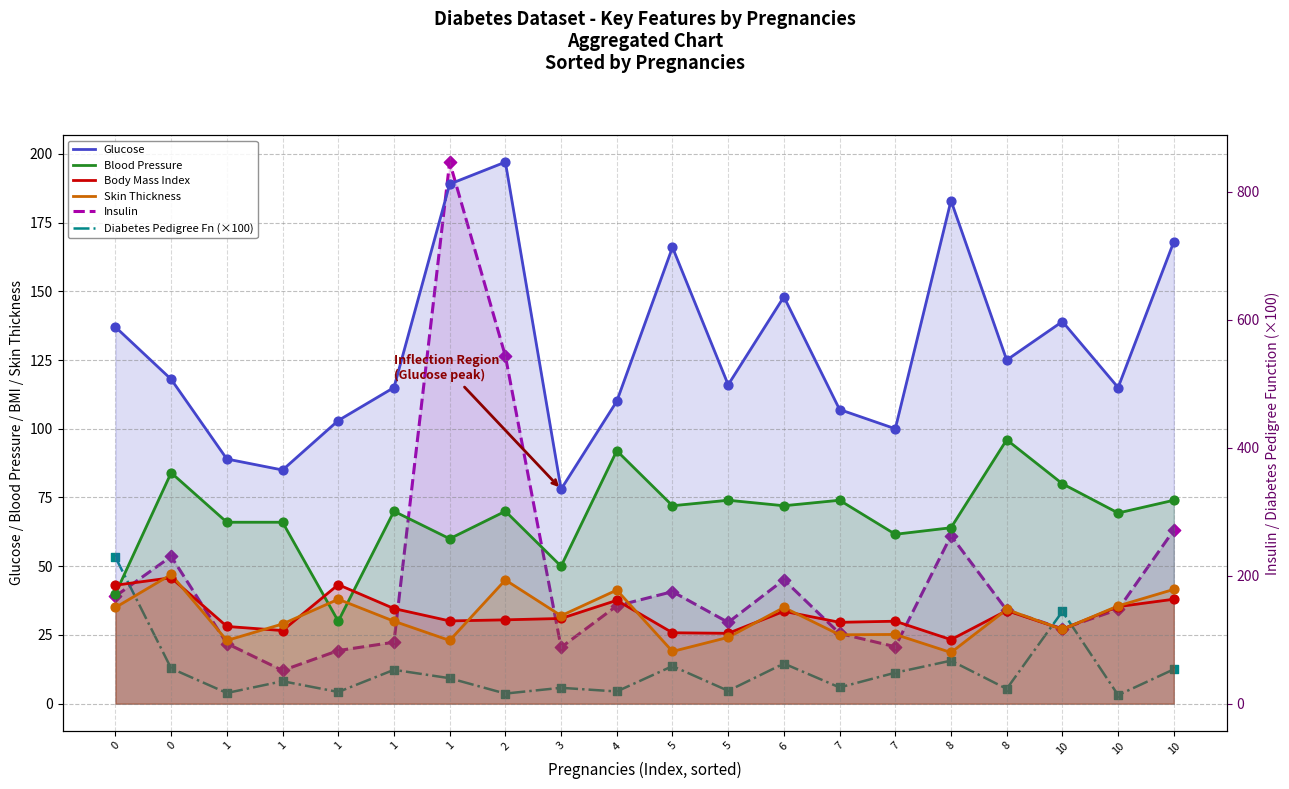

Is the value of Glucose at 10 greater than the value of Body Mass Index at 7?

Yes